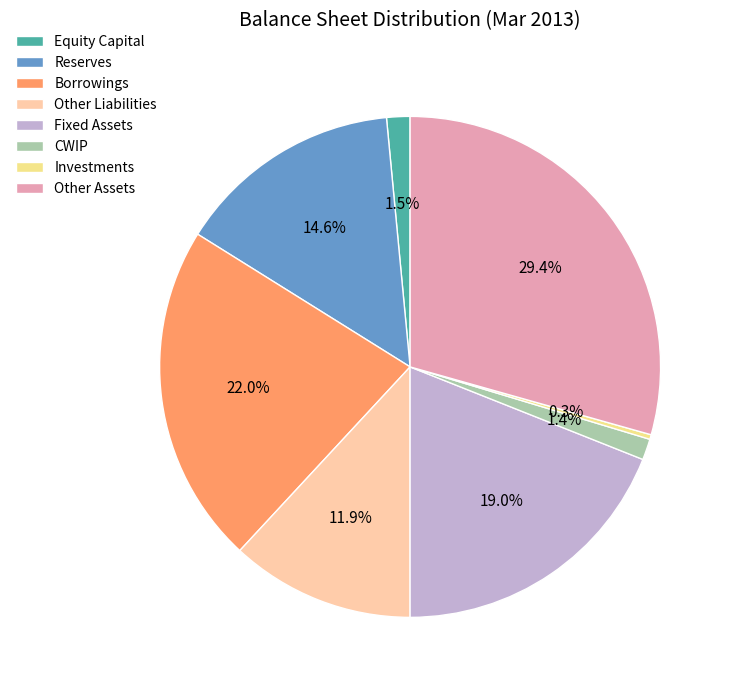

How many slices are in this pie chart?

8